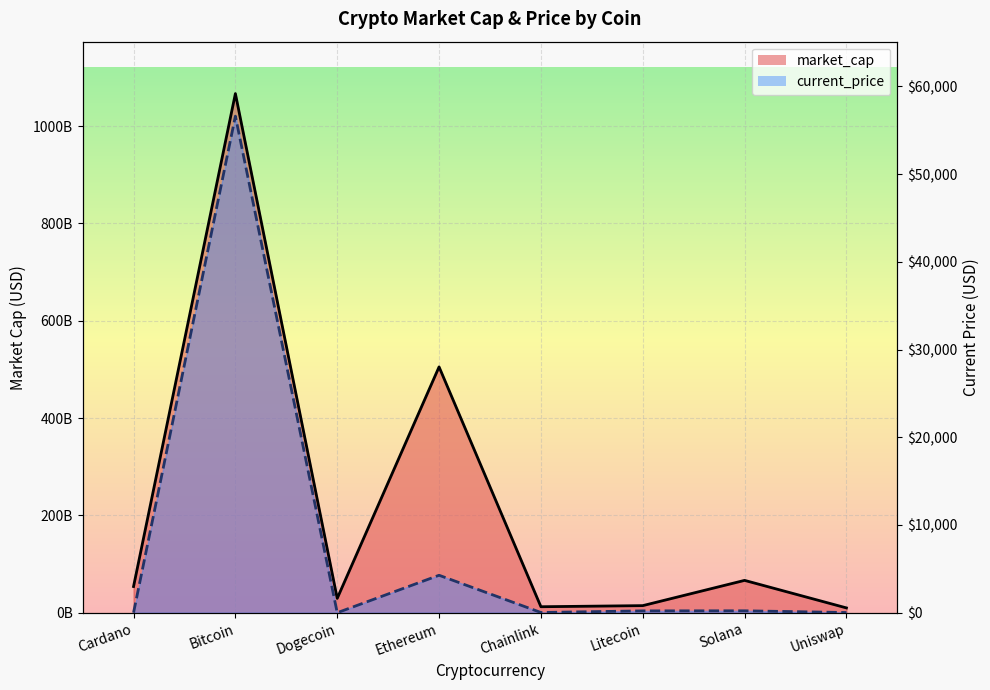

At which category does current_price reach its first local valley?

Dogecoin